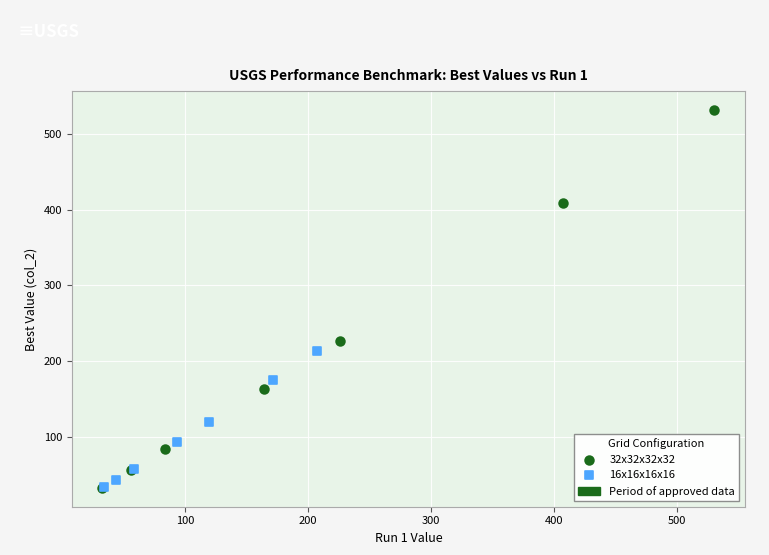

Which series reaches the maximum Y coordinate?

32x32x32x32